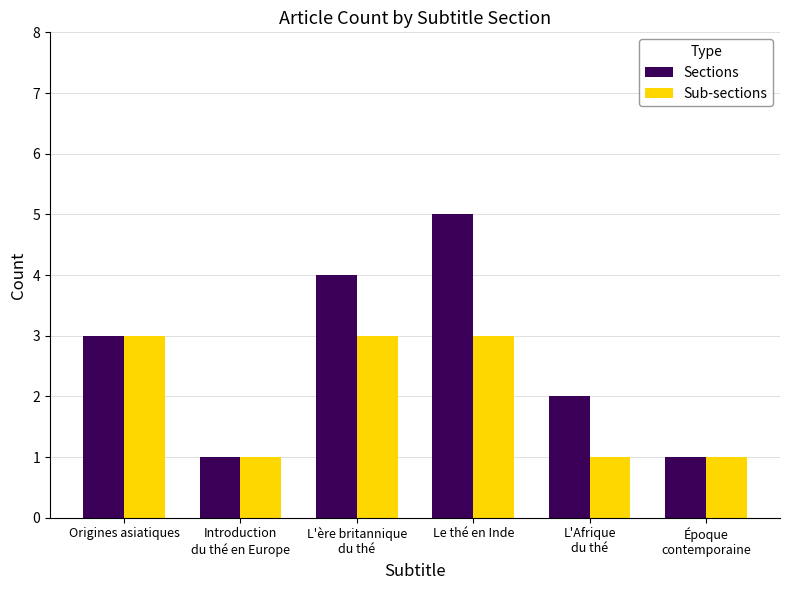

What are all the series names shown in the legend?

Sections, Sub-sections